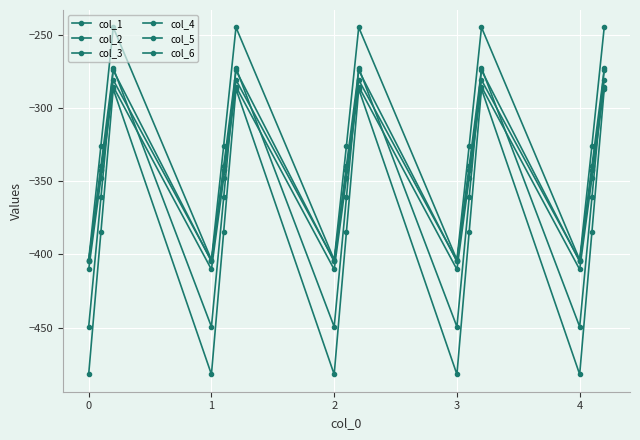

How many data points does each series have?

15